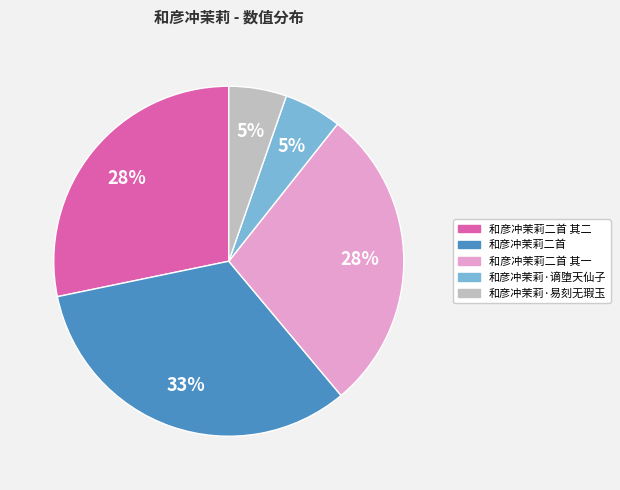

True or false: 和彦冲茉莉·谪堕天仙子 accounts for 15% of the total.

False